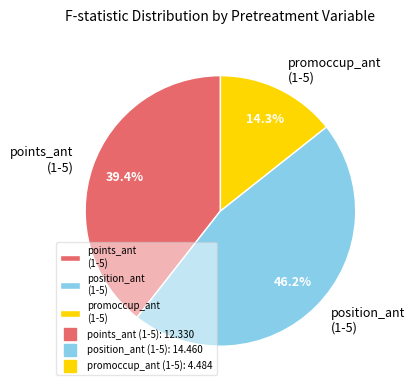

Combined, what portion of the pie is points_ant (1-5) and position_ant (1-5)?

85.7%